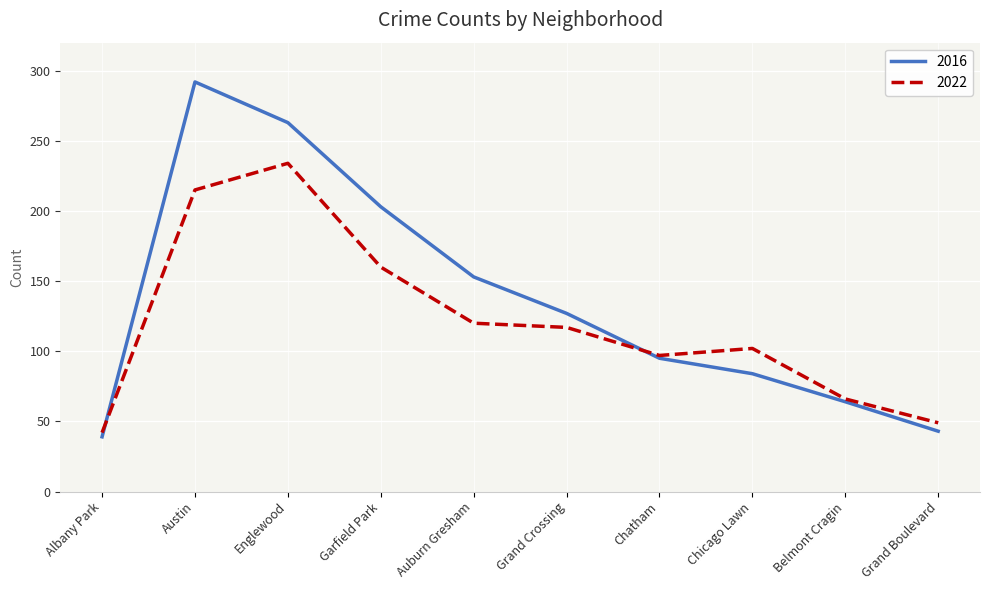

What position from the right is Austin?

9